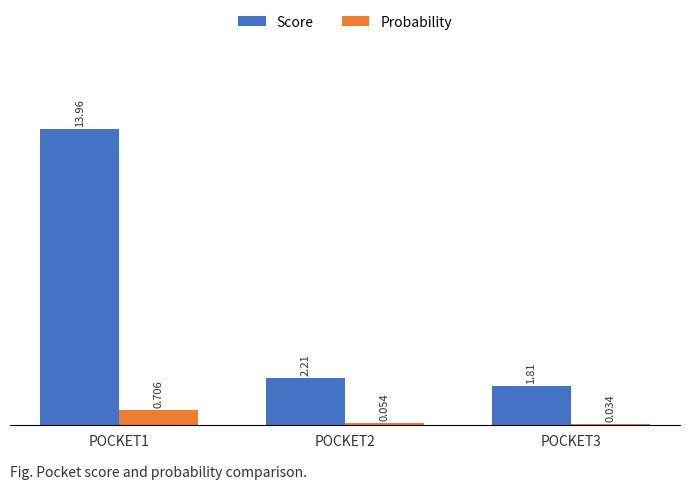

Which series has the largest total across all categories?

Score